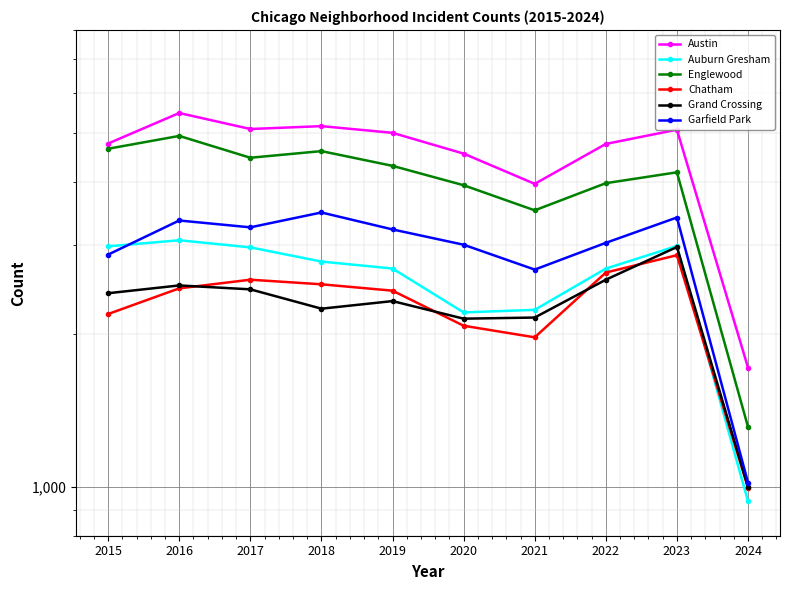

Which series changed the most between 2017 and 2018?

Garfield Park